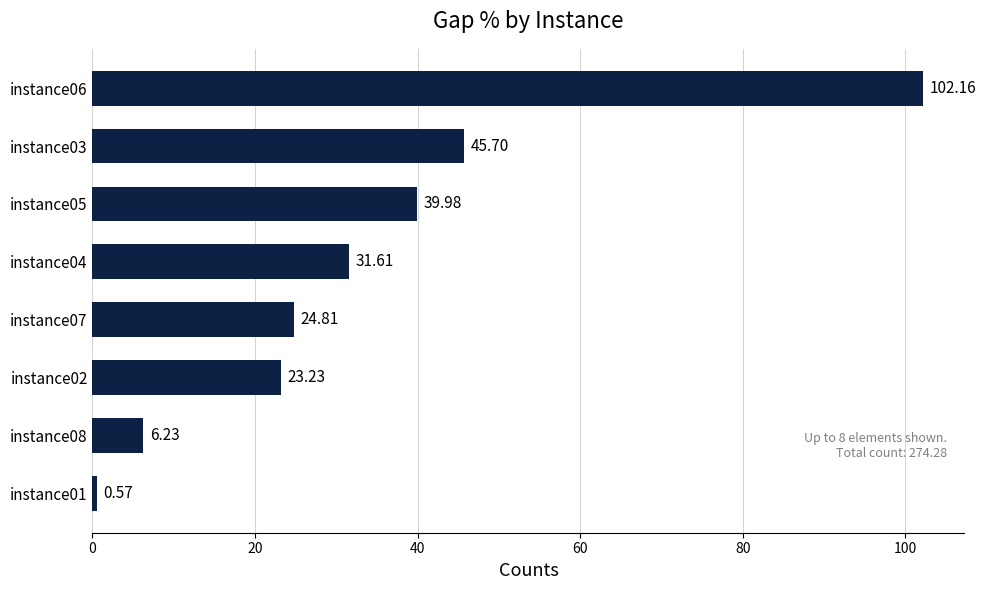

What is the sum of all values?

274.3